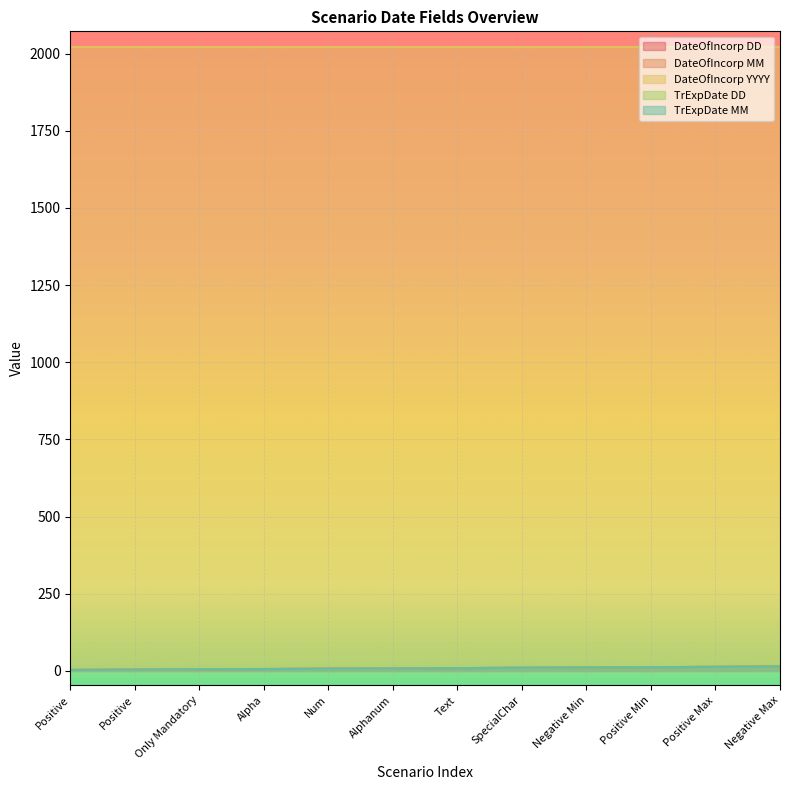

What is the difference between the second highest and second lowest values in the TrExpDate DD series?

9